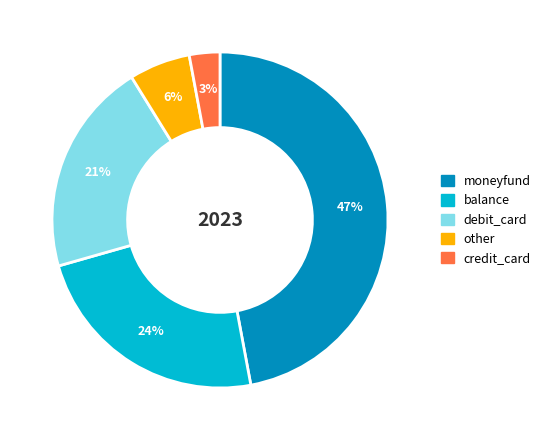

Does balance account for over 50% of the chart?

No